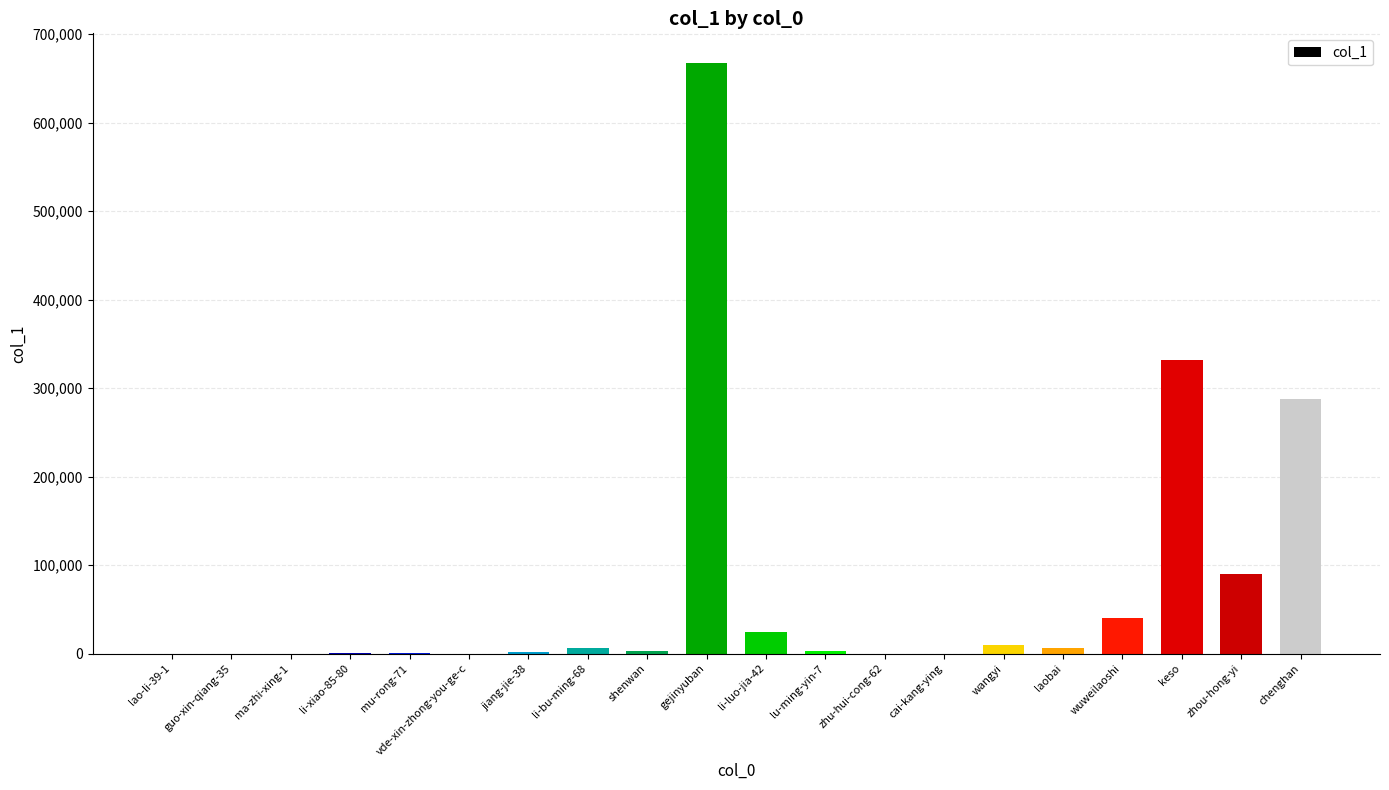

At which category does the chart reach its peak across all series?

gejinyuban